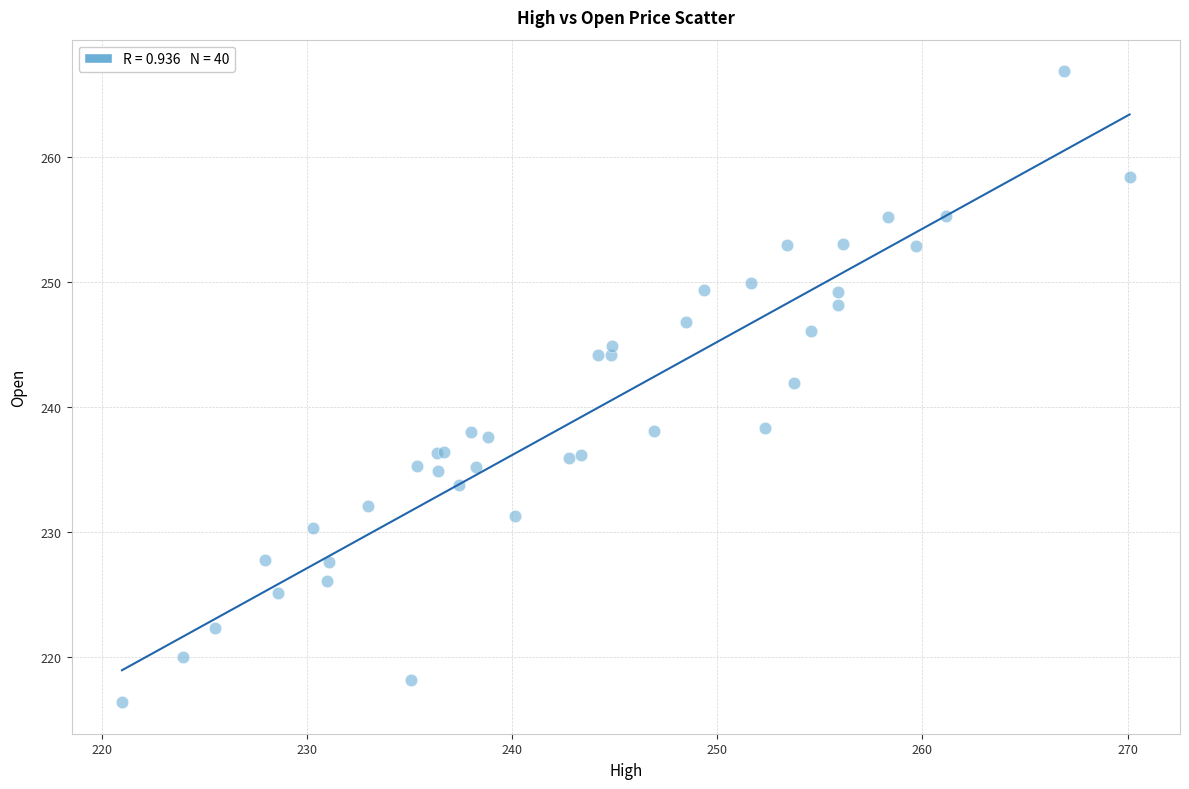

What Y value in the scatter plot is closest to 241?

242.0